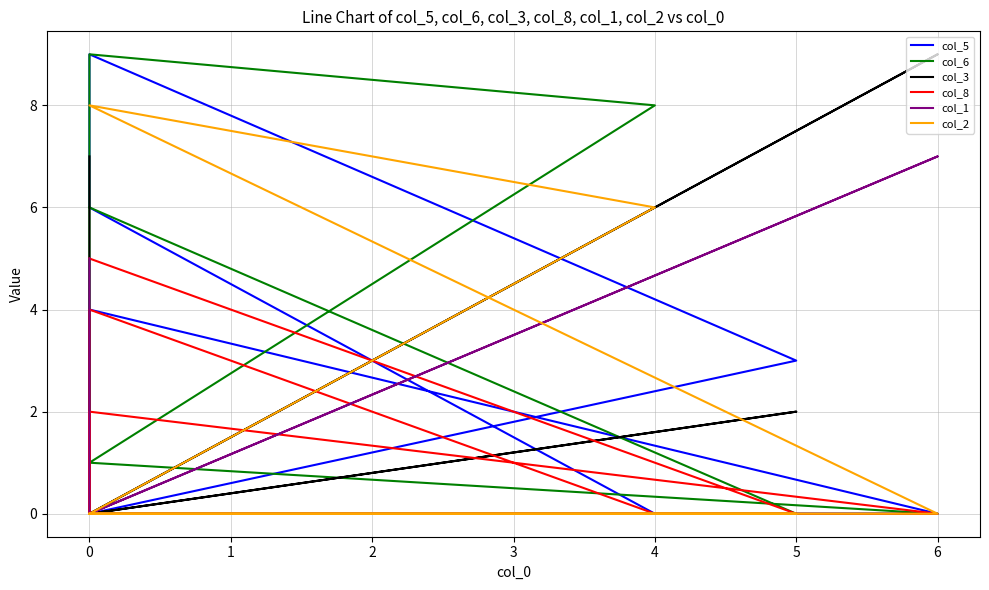

What is the difference between the maximum and second lowest values in the col_8 series?

5